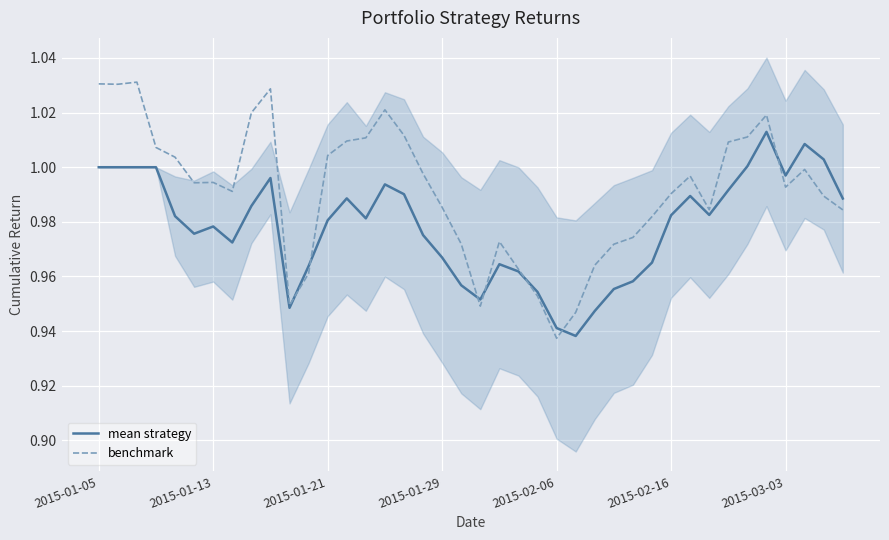

What is the minimum value for mean strategy?

0.9